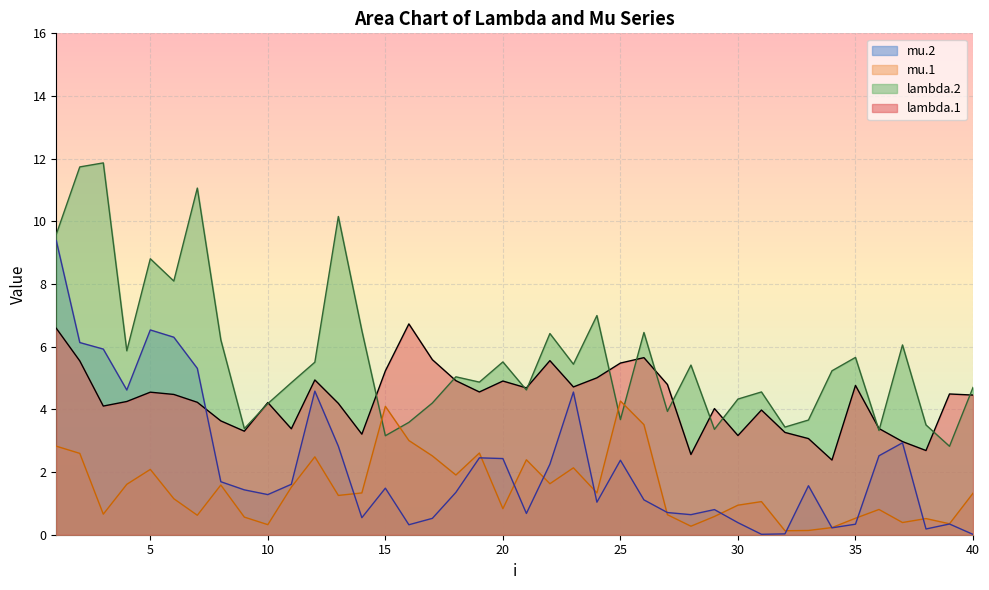

Where do mu.1 and mu.2 first cross each other?

13 and 14